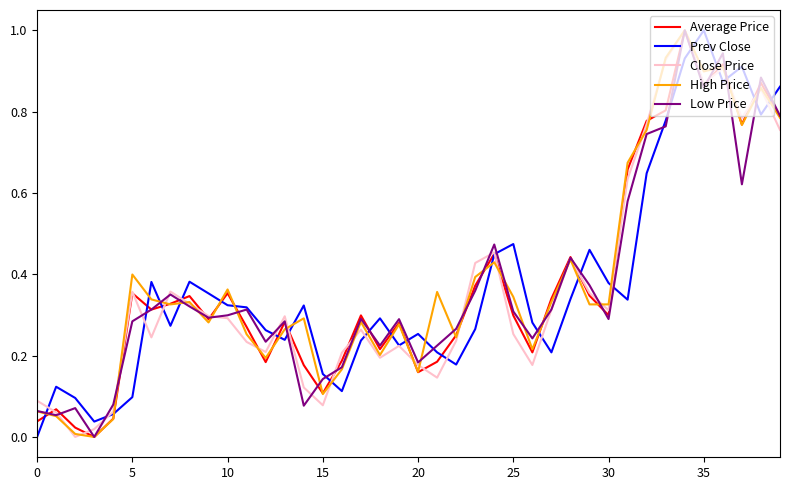

What is the highest value of the Prev Close series?

1.0